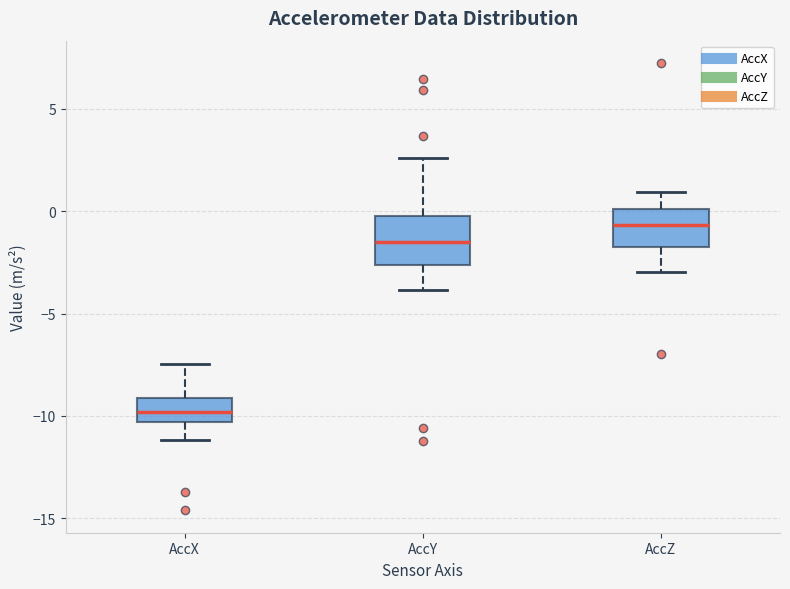

Reading left to right, read every box against the y-axis: the position of its median line, the range the box covers, and the ends of its whiskers. The values are not printed on the chart, so give them approximately, as read against the axis.

AccX: median -10.0, box -10.5 to -9.0, whiskers -11.0 to -7.5
AccY: median -1.5, box -2.5 to 0.0, whiskers -4.0 to 2.5
AccZ: median -0.5, box -1.5 to 0.0, whiskers -3.0 to 1.0